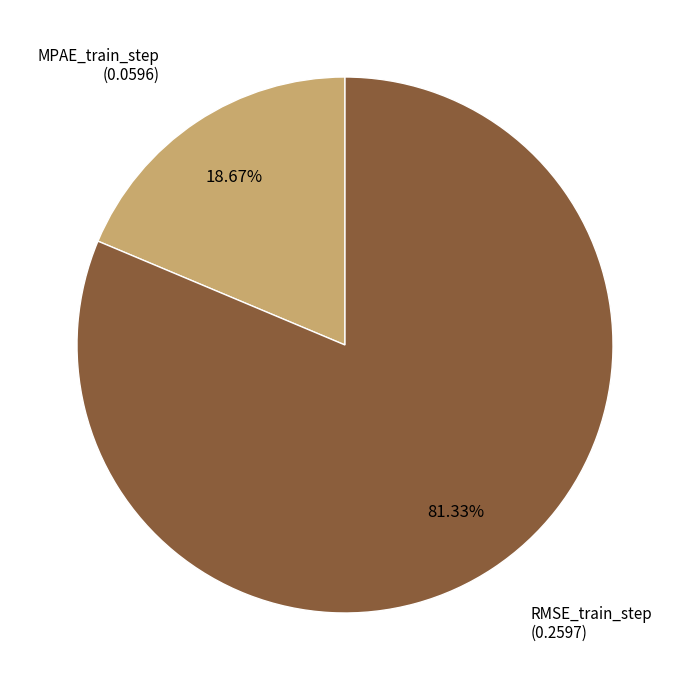

Rank the categories by value from highest to lowest.

RMSE_train_step, MPAE_train_step